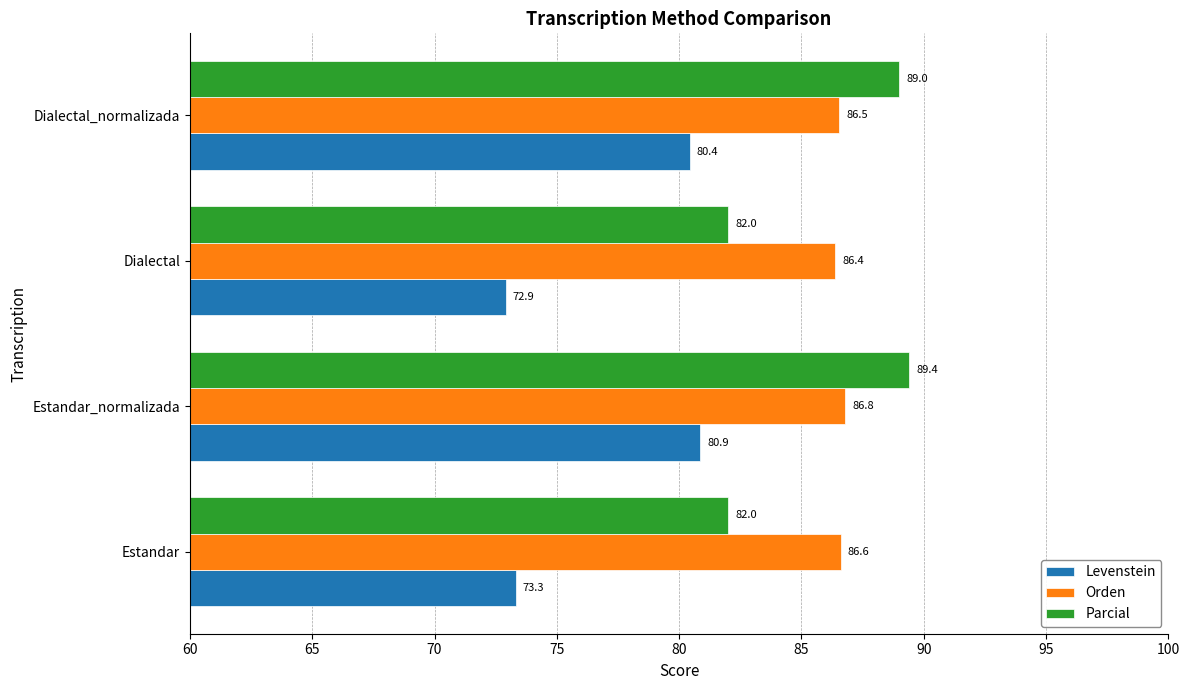

Is it true that Orden equals 116.1 at Dialectal?

False